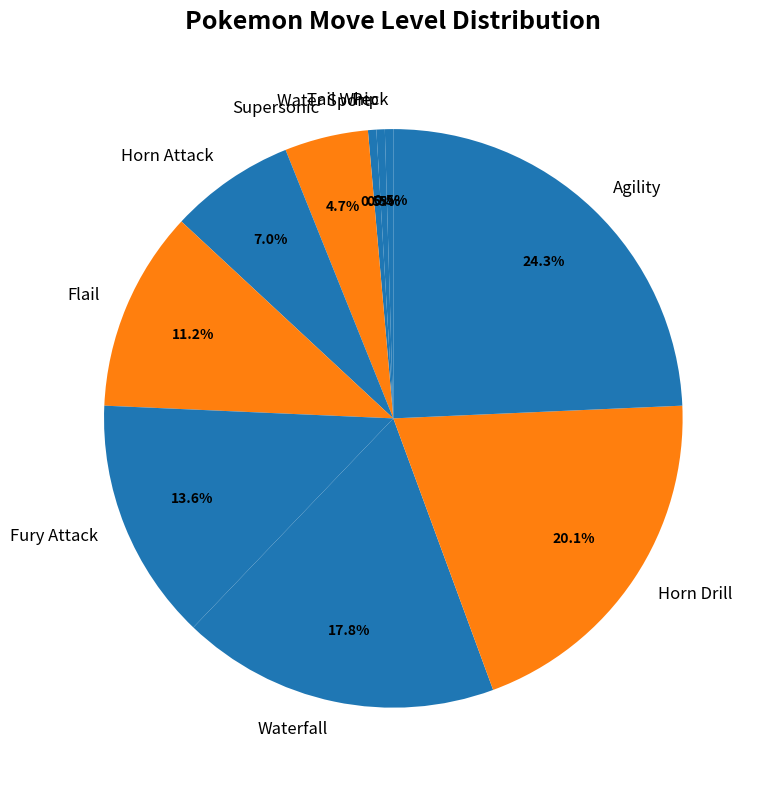

Count the number of slices in the pie.

10